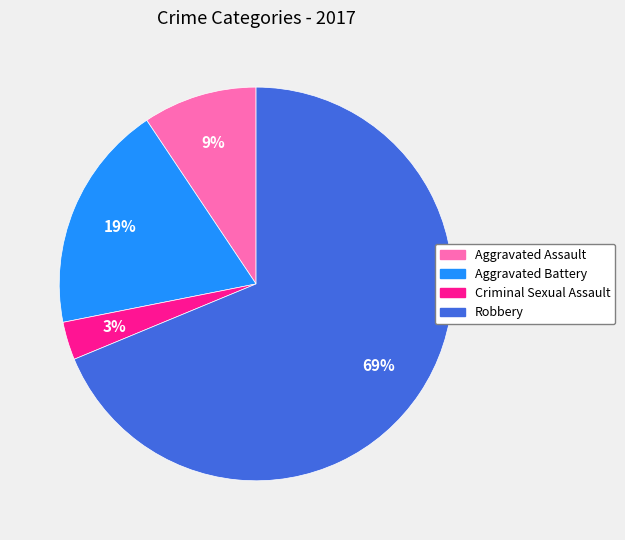

How many segments does this pie chart have?

4